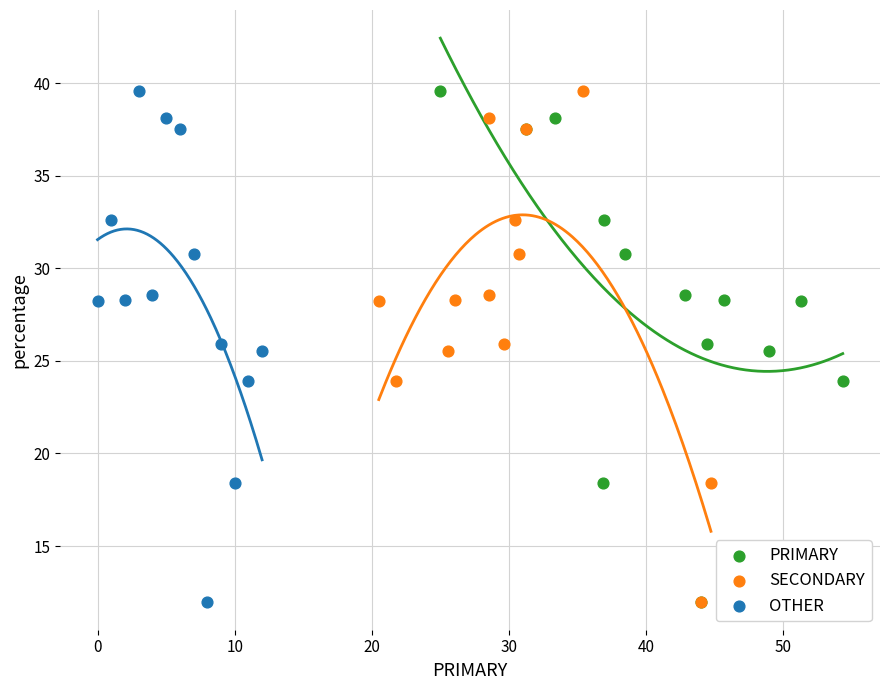

What are all the series names shown in the legend?

PRIMARY, SECONDARY, OTHER